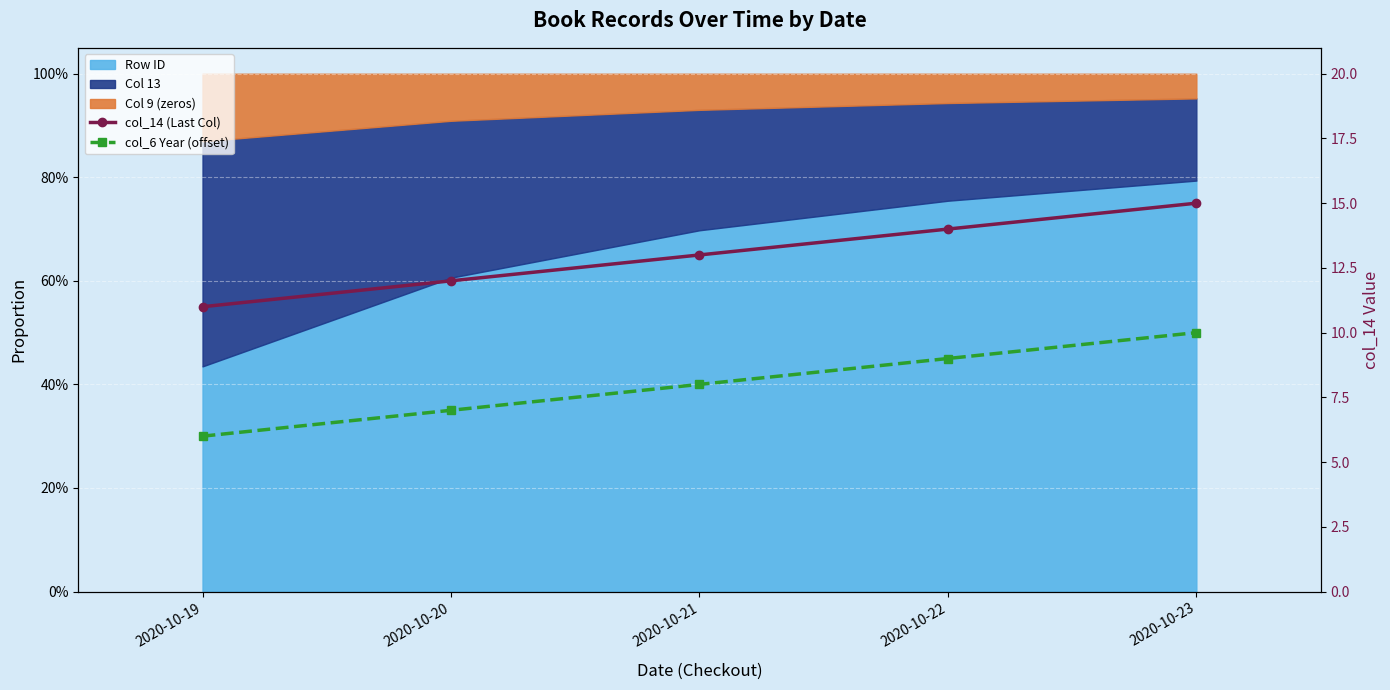

List the series in order of their peak value, lowest first.

col_6 Year (offset), col_14 (Last Col)